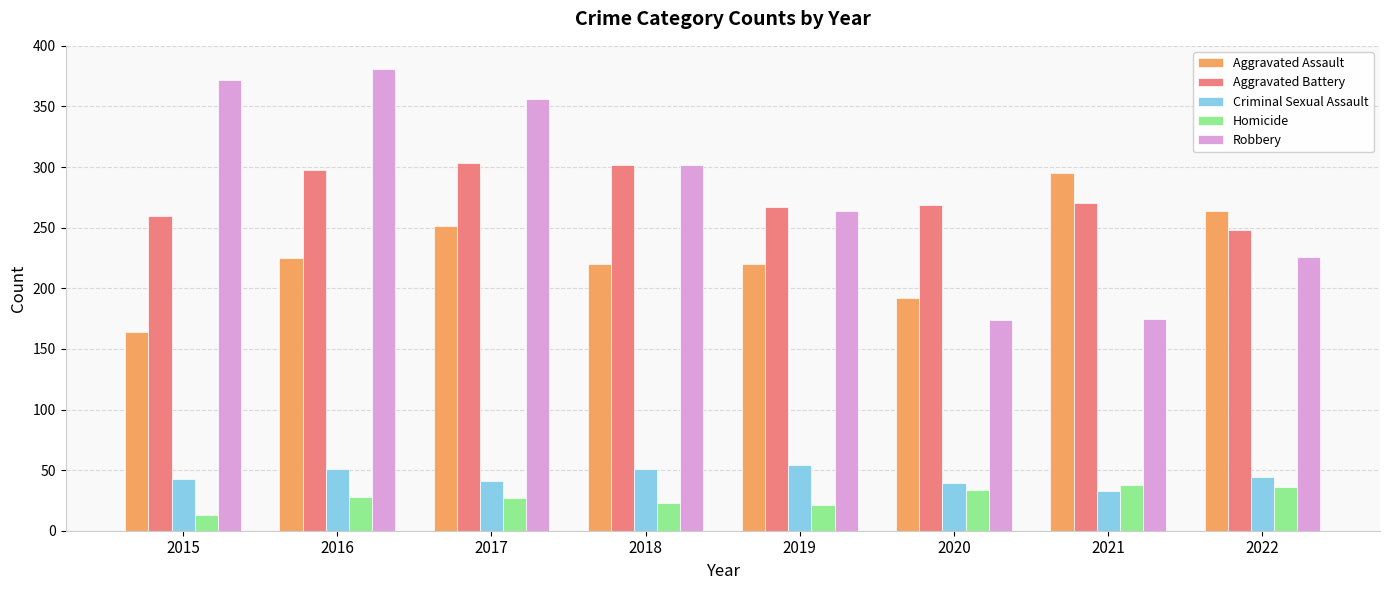

At 2016, list the series in order from largest to smallest.

Robbery, Aggravated Battery, Aggravated Assault, Criminal Sexual Assault, Homicide